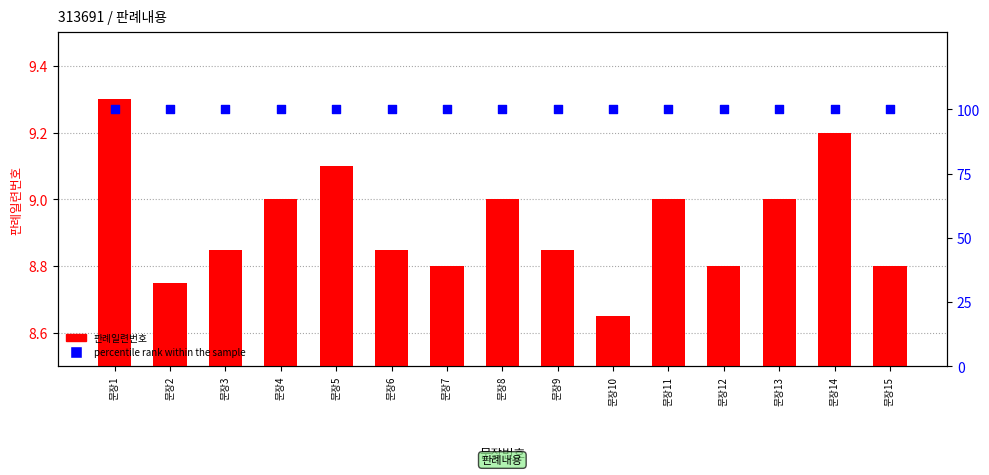

Which series has the largest total across all categories?

percentile rank within the sample